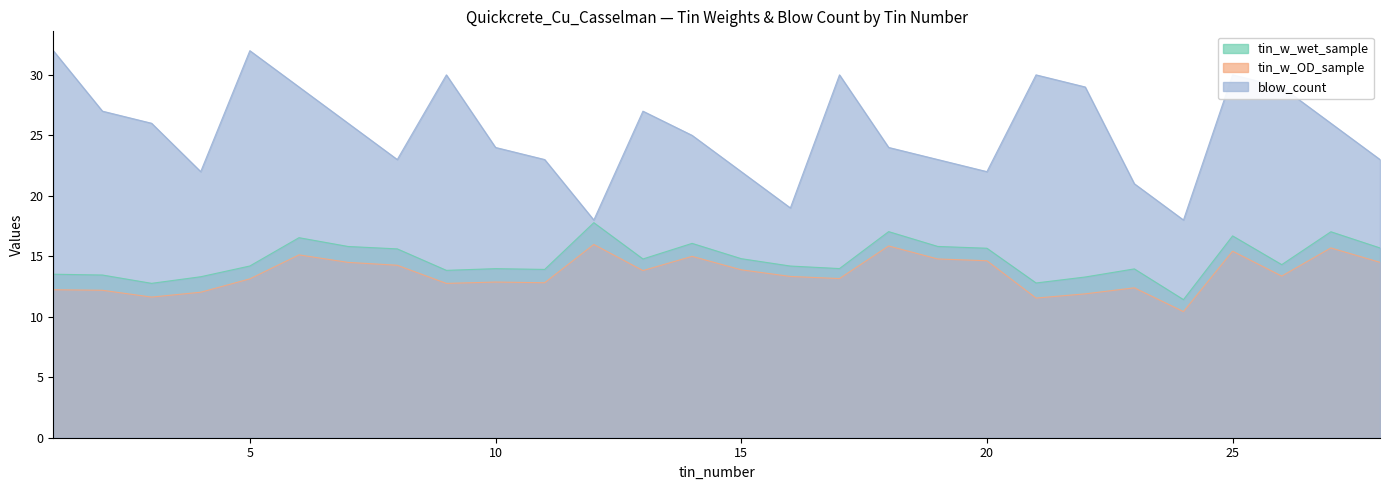

Which has a higher value, 17 or 16?

16